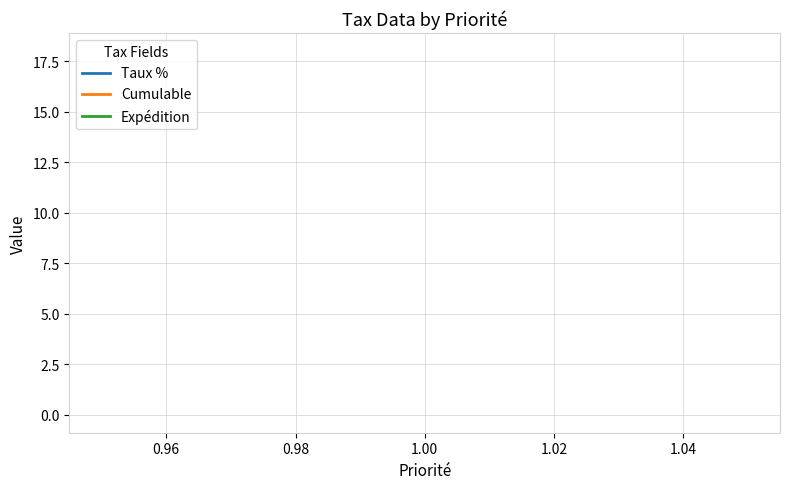

What are all the series names shown in the legend?

Taux %, Cumulable, Expédition